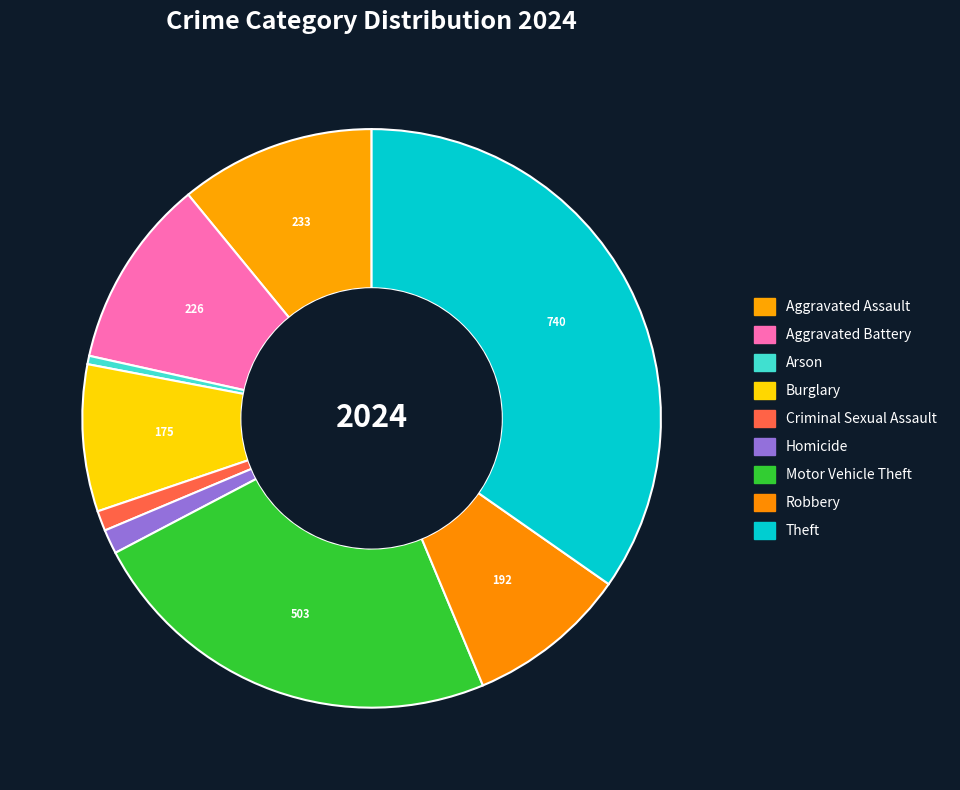

What is the smallest slice in the pie chart?

Arson